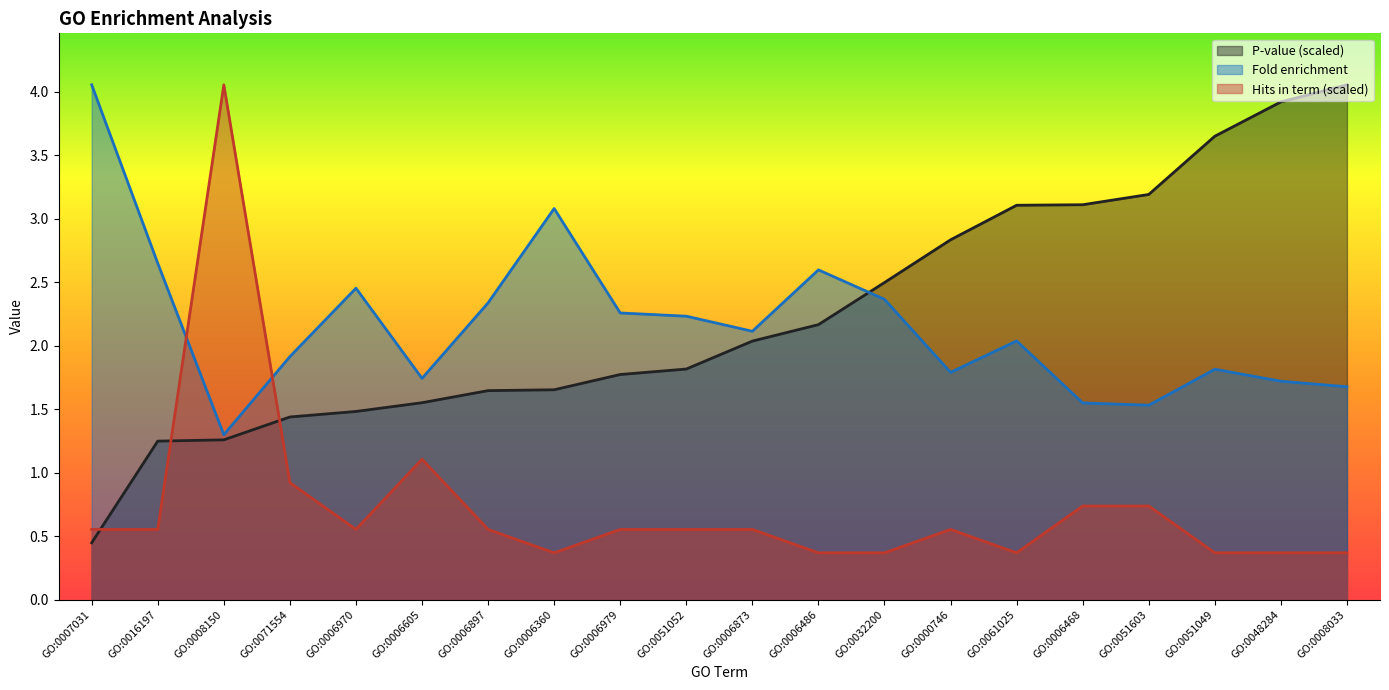

Which has a higher value, GO:0007031 or GO:0051603?

GO:0051603